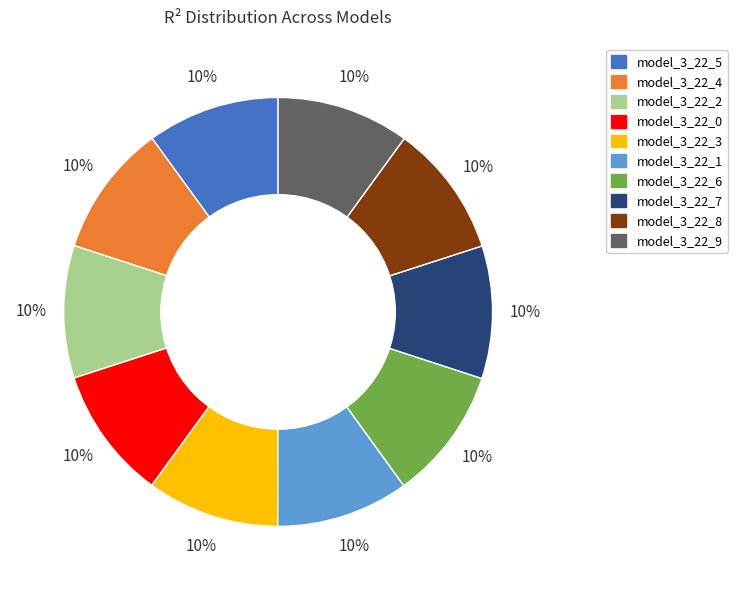

Does model_3_22_2 account for over 50% of the chart?

No